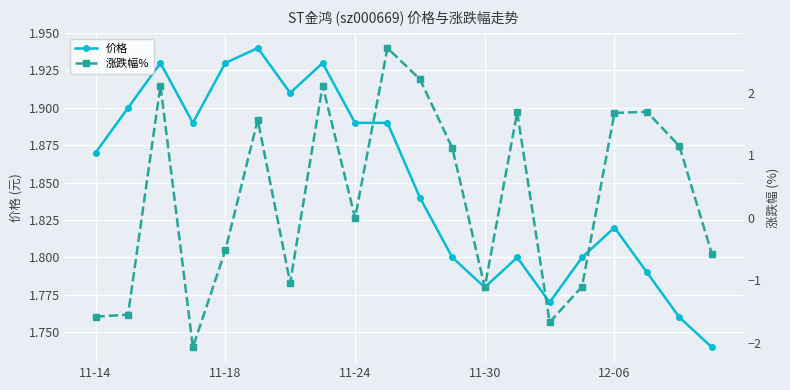

List the series in order of their peak value, highest first.

涨跌幅%, 价格